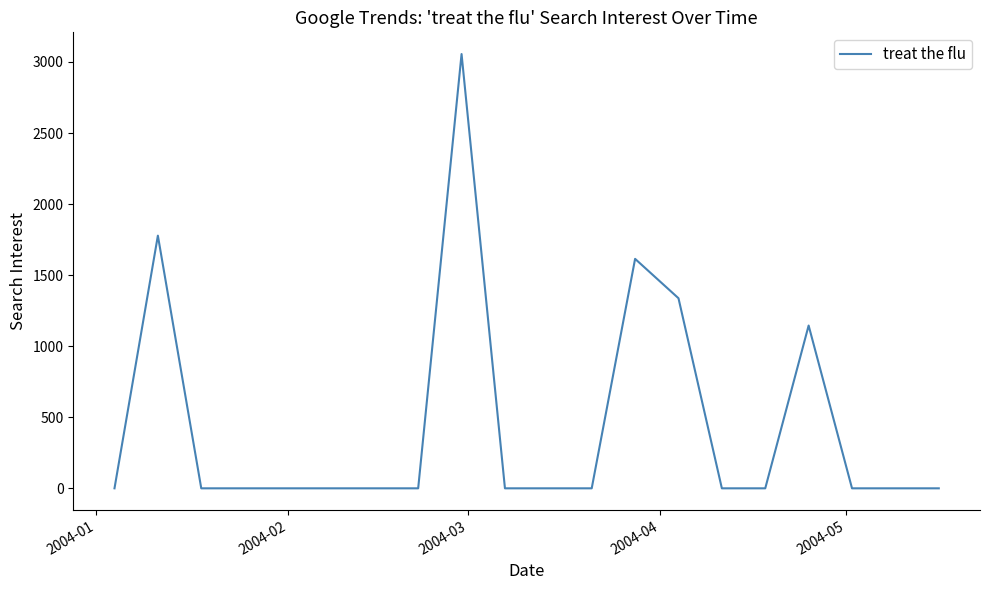

What is the maximum value shown in the chart?

3055.6